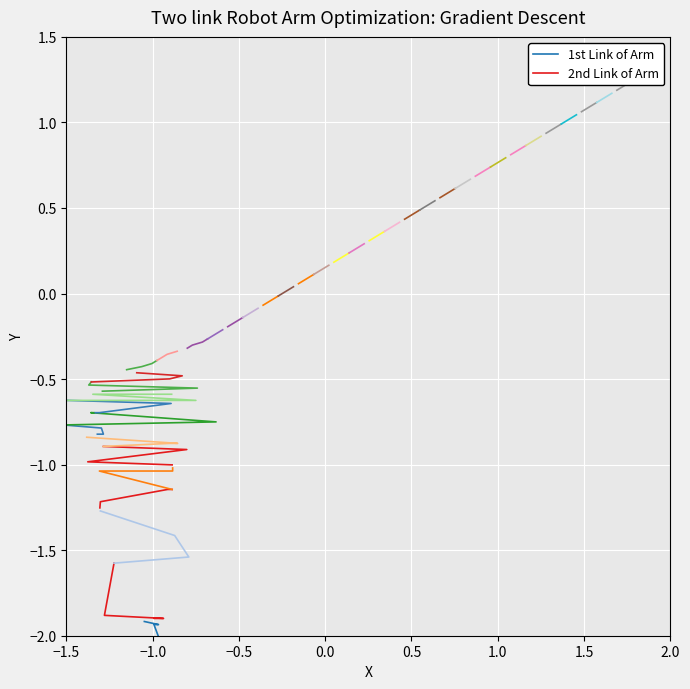

Rank the series at −0.5 from highest to lowest value.

2nd Link of Arm, 1st Link of Arm